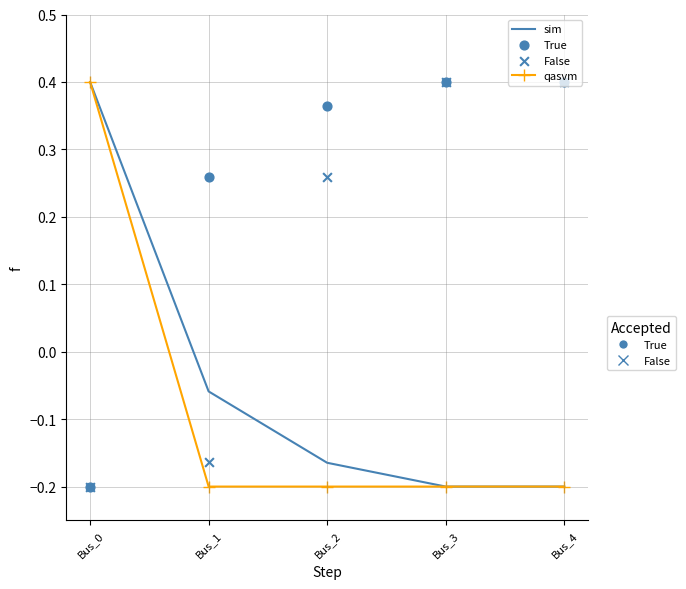

What is the total value across all series at Bus_3?

0.4